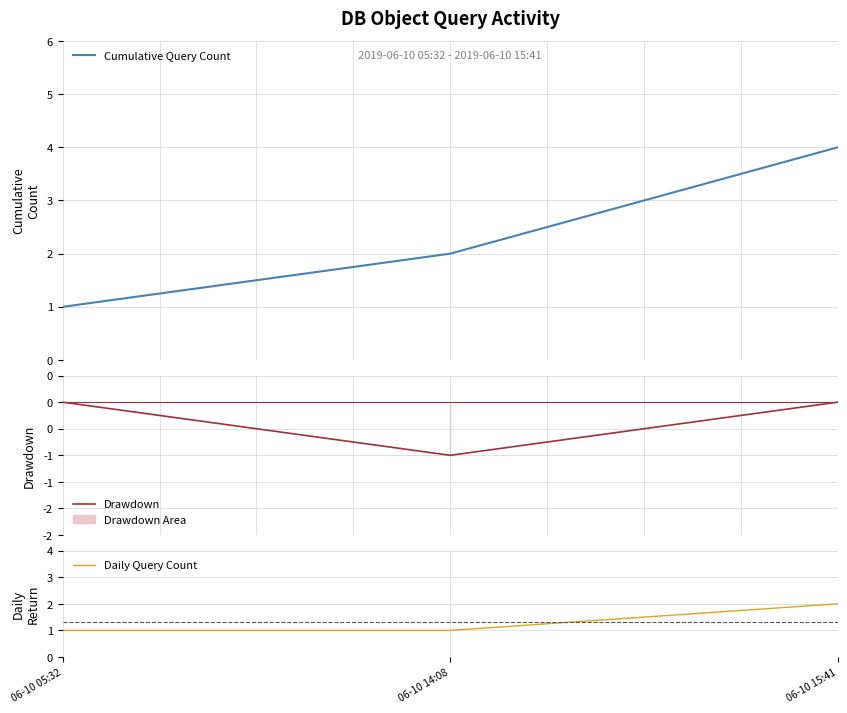

What is the smallest value displayed?

-1